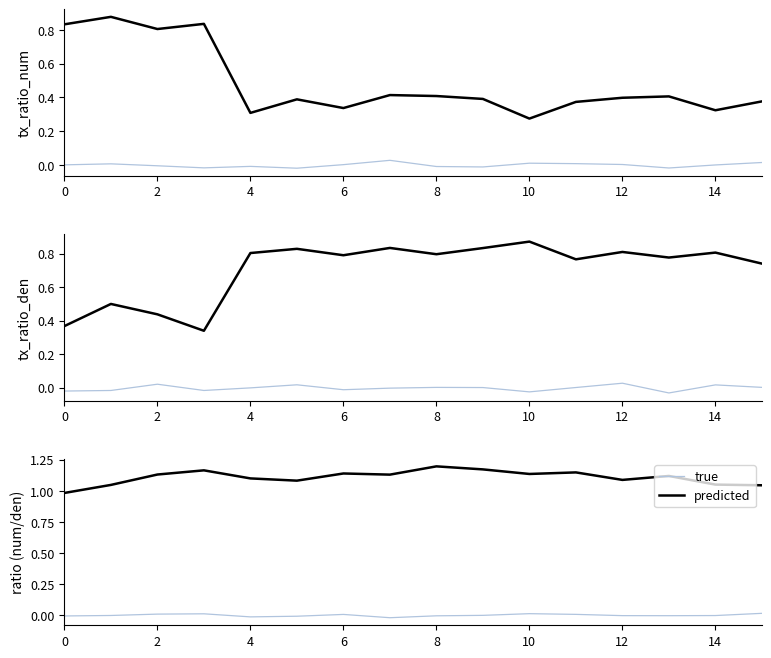

How many interior local valleys does the predicted series have?

4